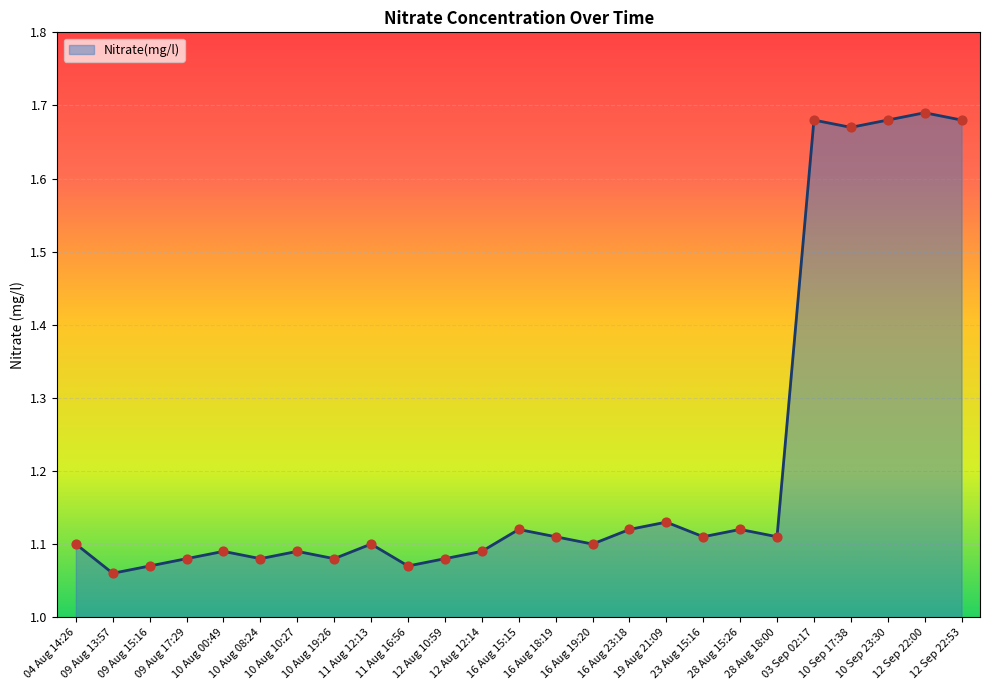

What is the ratio of the value at 28 Aug 18:00 to the value at 16 Aug 19:20?

1.0